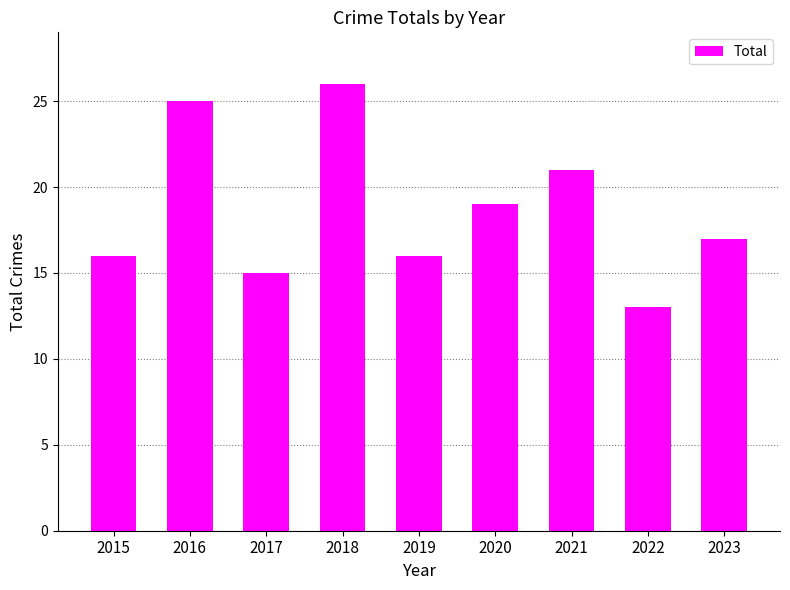

True or false: the data shows 14 at 2016.

False